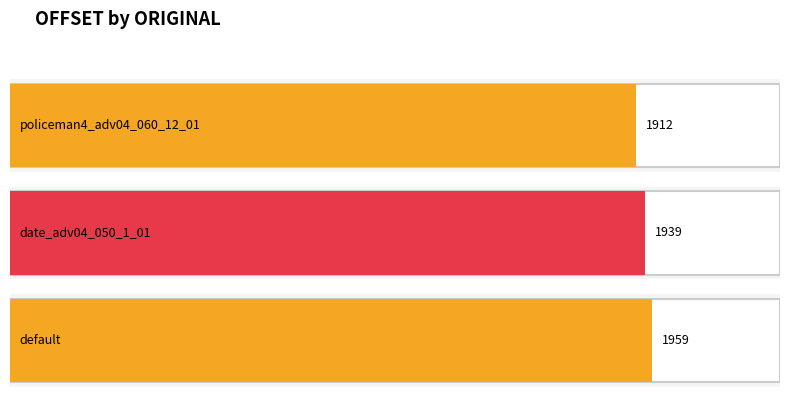

Where is the data nearest to the value 1935?

date_adv04_050_1_01